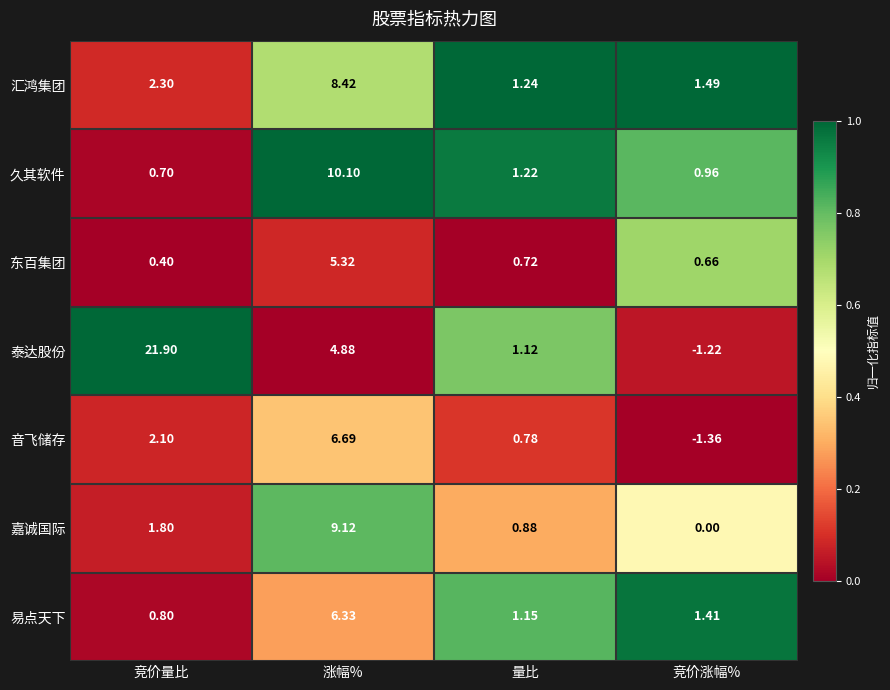

At which category does the chart reach its peak across all series?

竞价量比